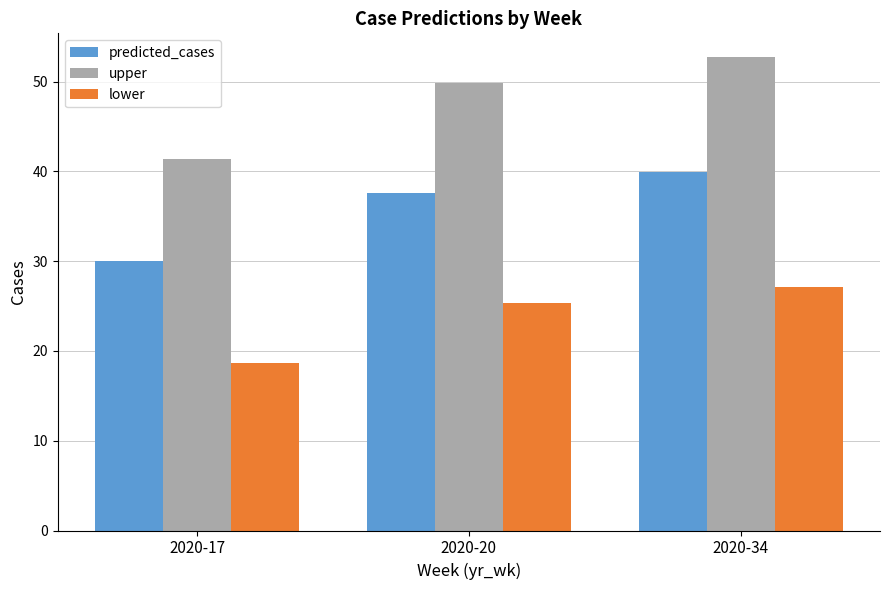

At which label is upper closest to 47?

2020-20